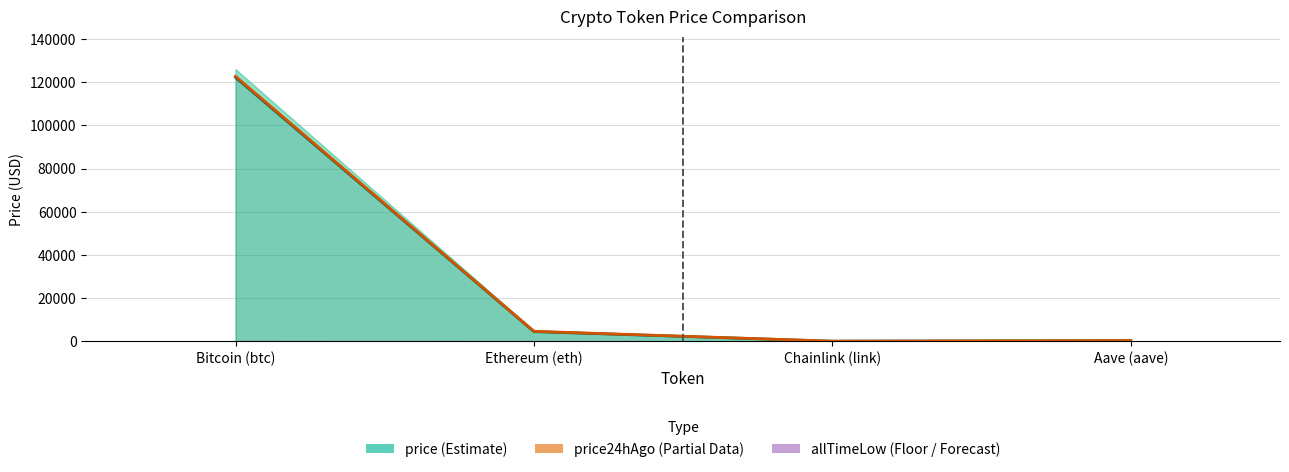

What value does the price series have at Aave (aave)?

280.6